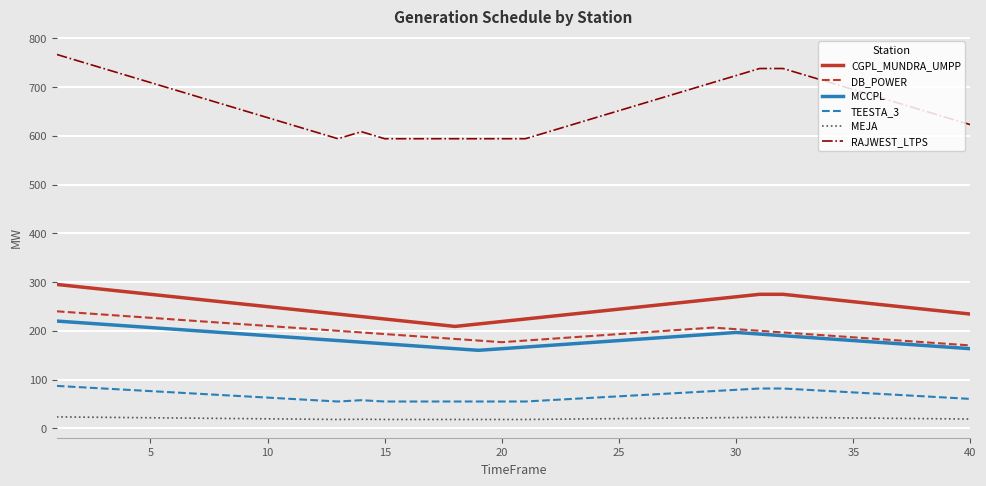

What is the greatest value displayed?

766.8